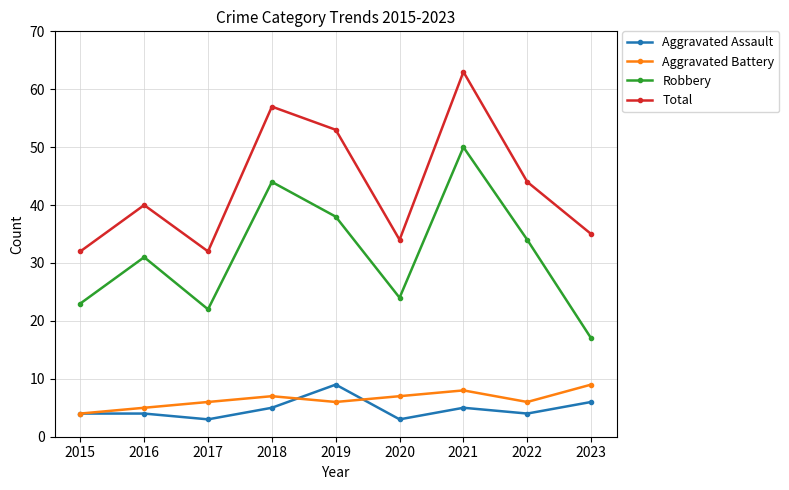

What is the greatest value displayed?

63